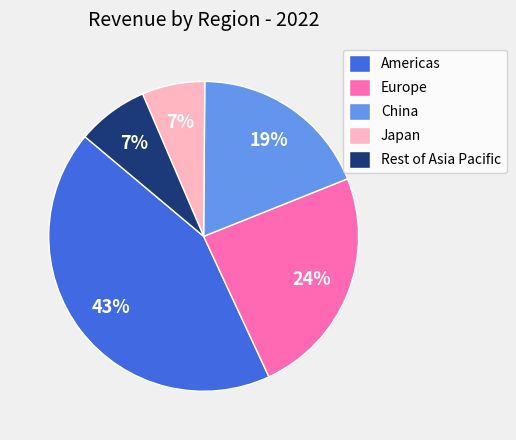

Which slice is the largest?

Americas